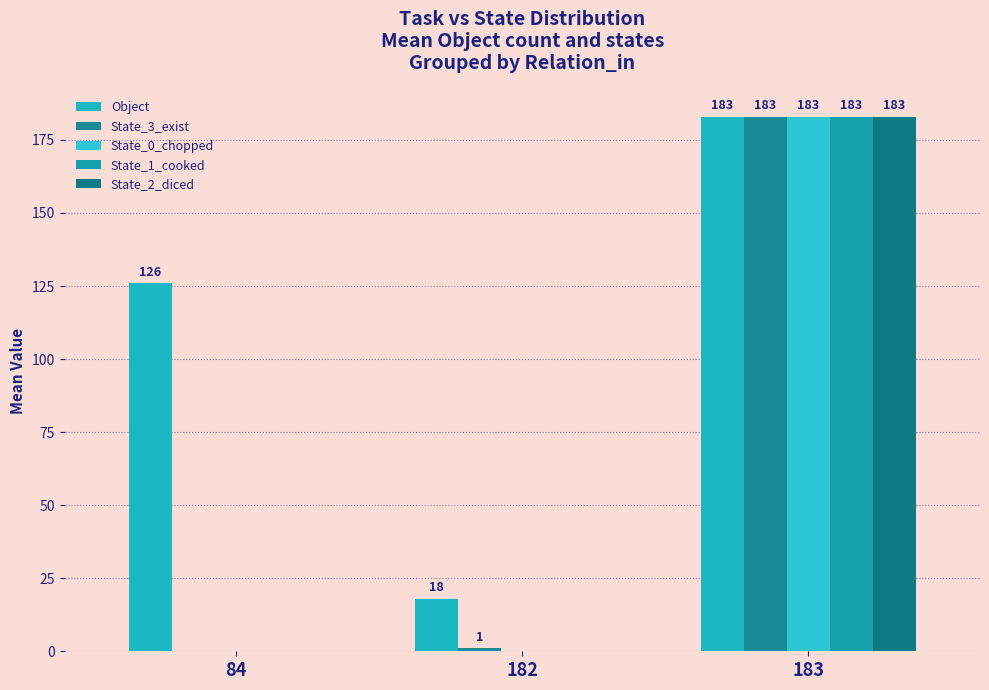

Which series has the largest total across all categories?

Object